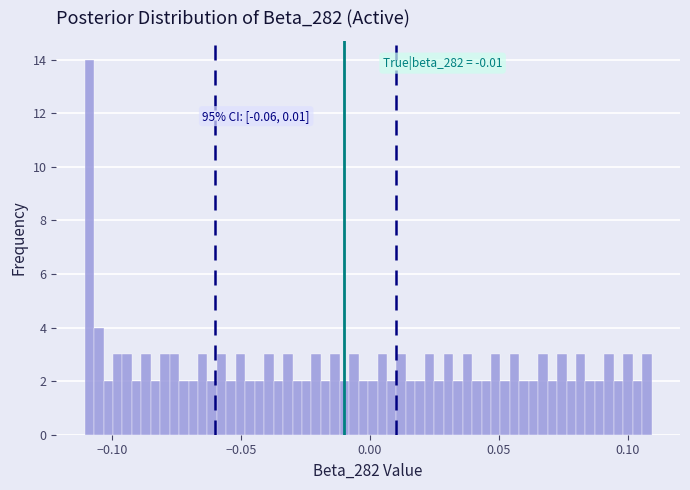

Around what value on the x-axis is the tallest bar? Give the approximate position of its centre, as read against the axis.

-0.110